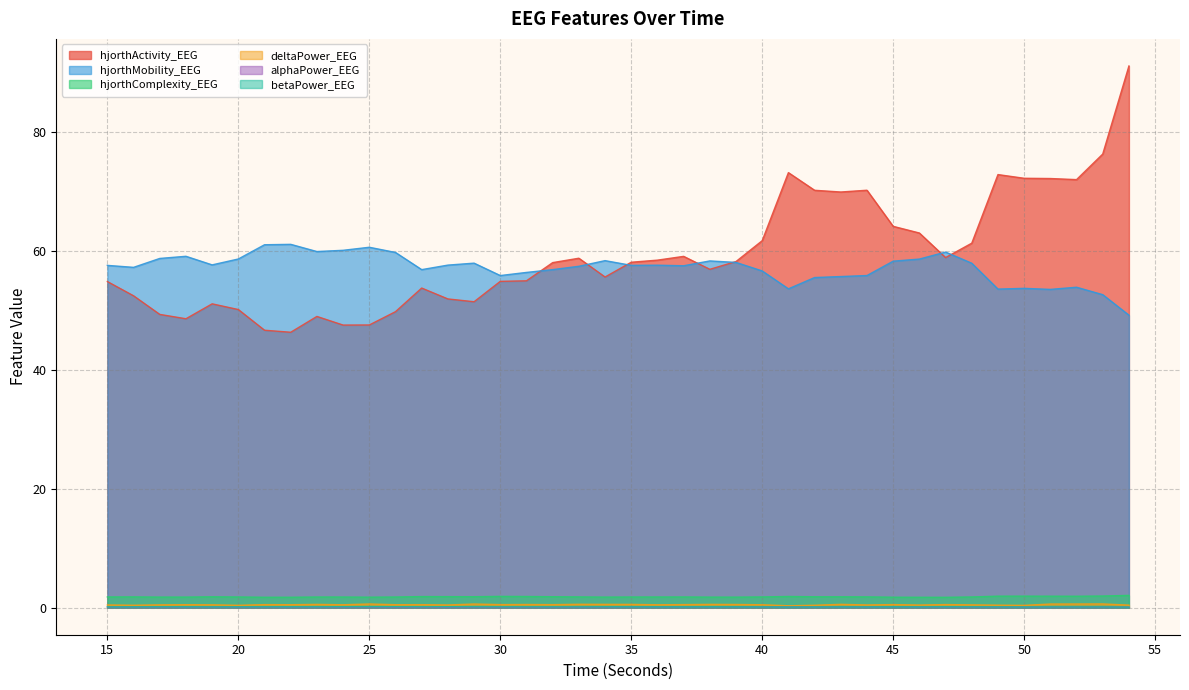

How many lines are shown in the chart?

6